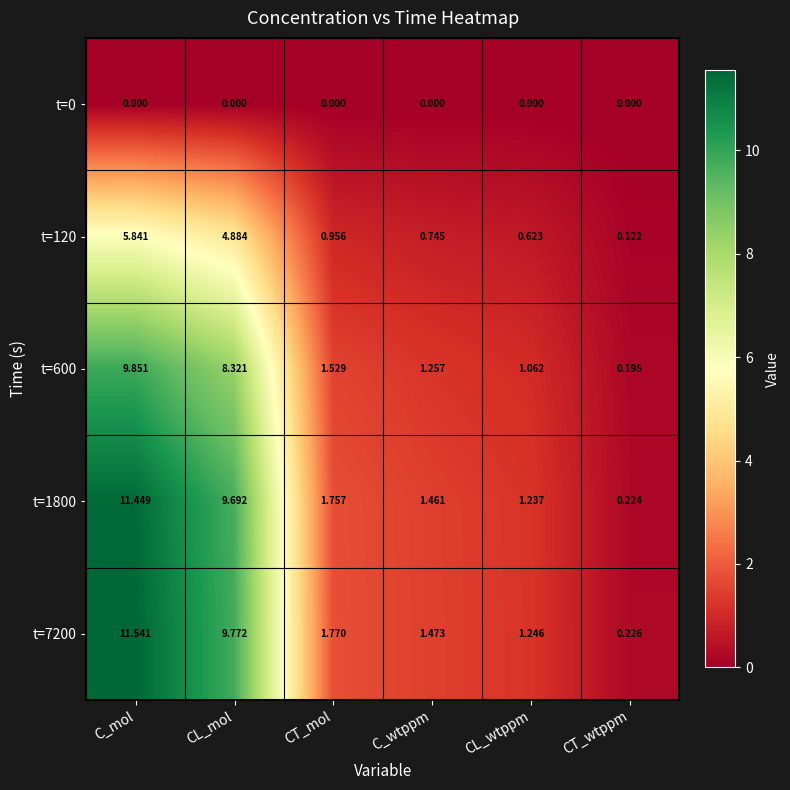

List the labels in order of t=600 value, largest first.

C_mol, CL_mol, CT_mol, C_wtppm, CL_wtppm, CT_wtppm